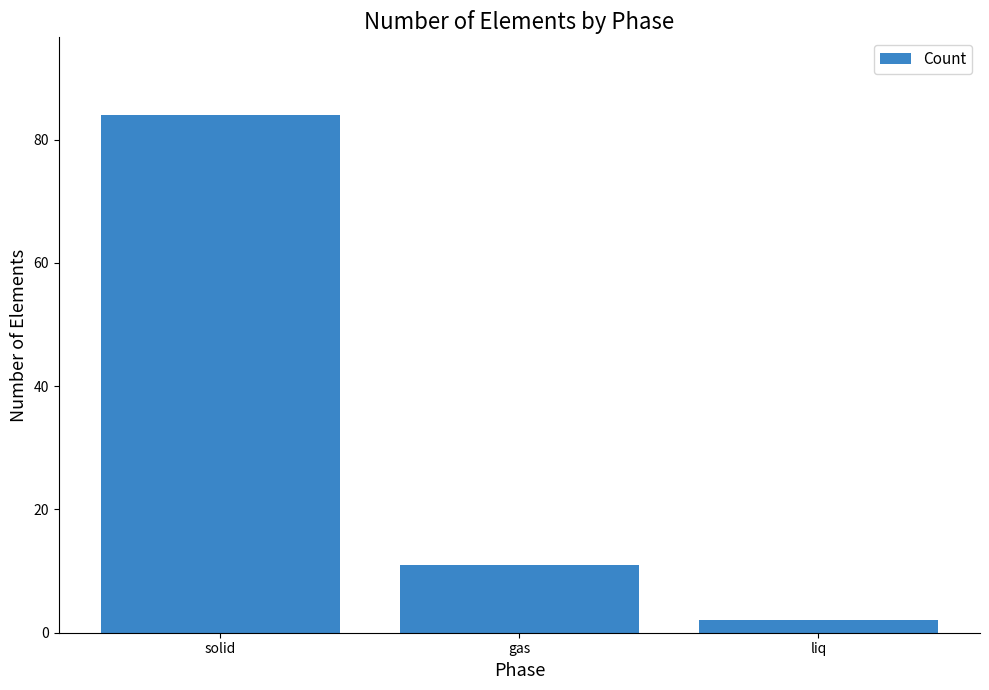

Rank the categories by value from highest to lowest.

solid, gas, liq